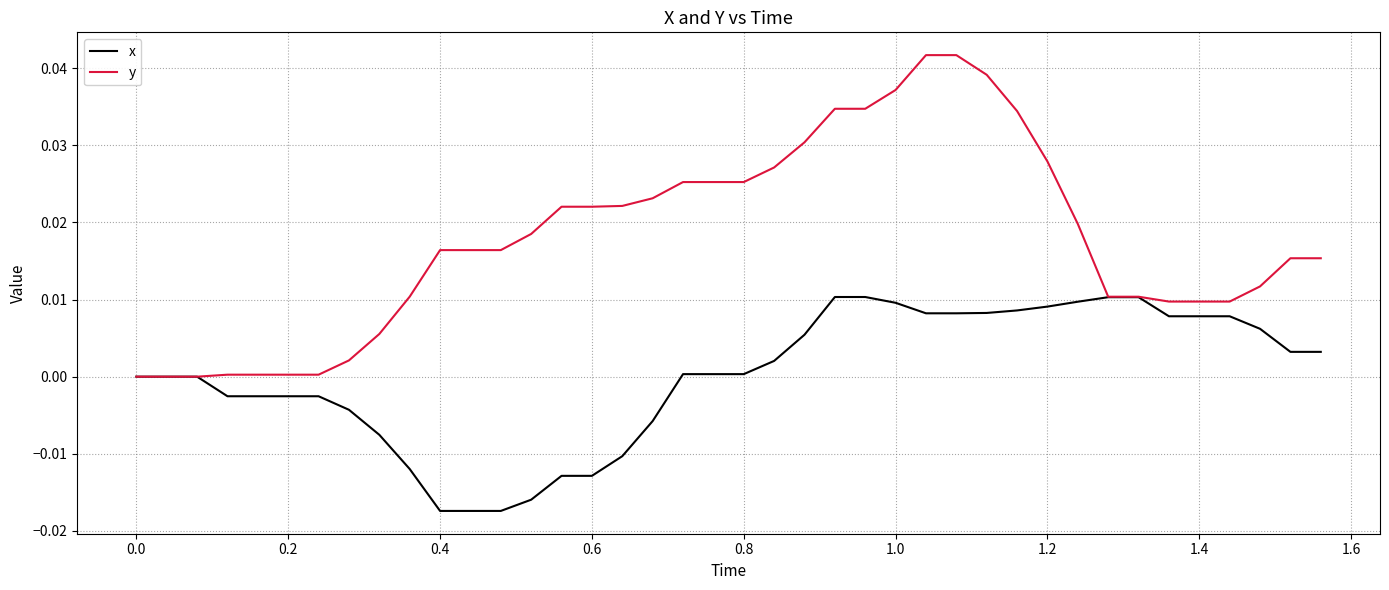

What are all the series names shown in the legend?

x, y